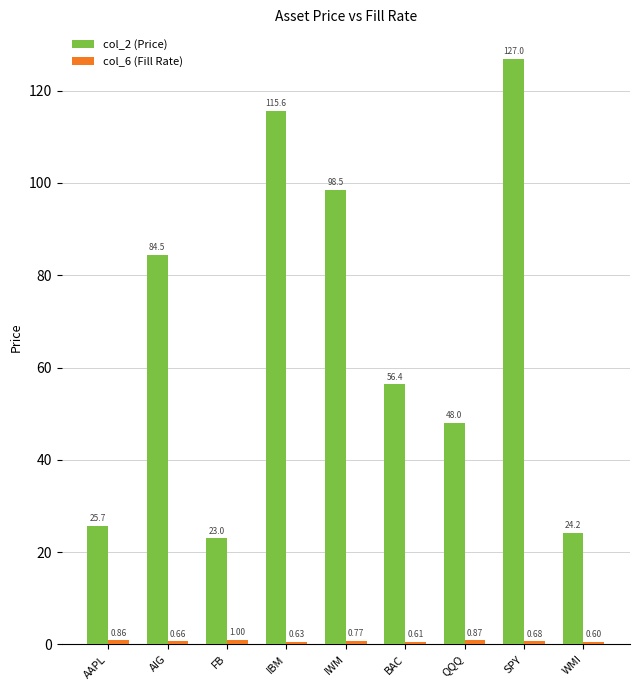

At which category does the chart reach its minimum across all series?

WMI